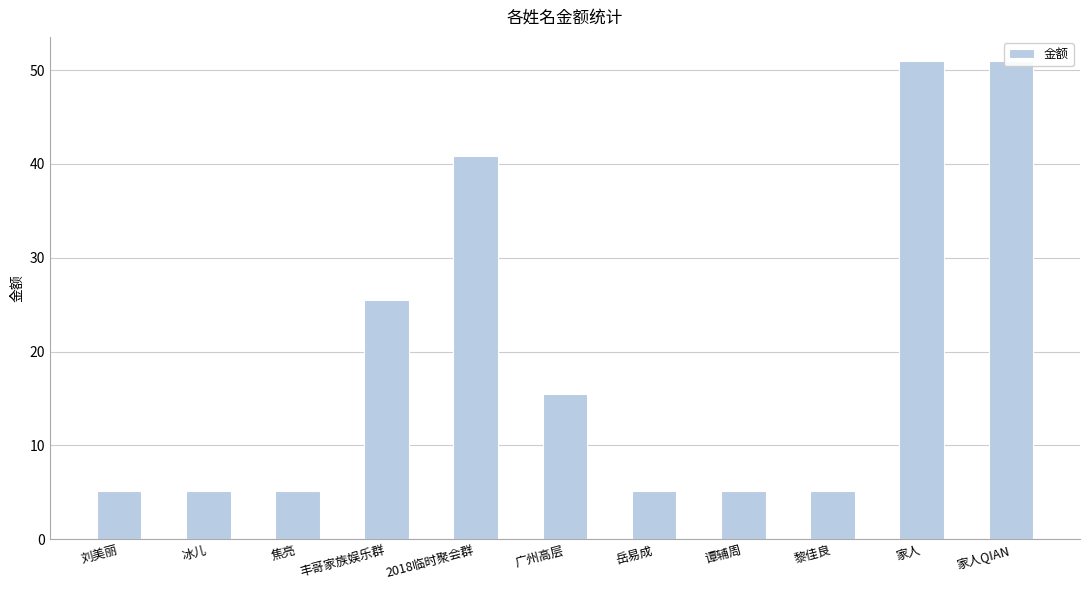

Which has a higher value, 刘美丽 or 2018临时聚会群?

2018临时聚会群